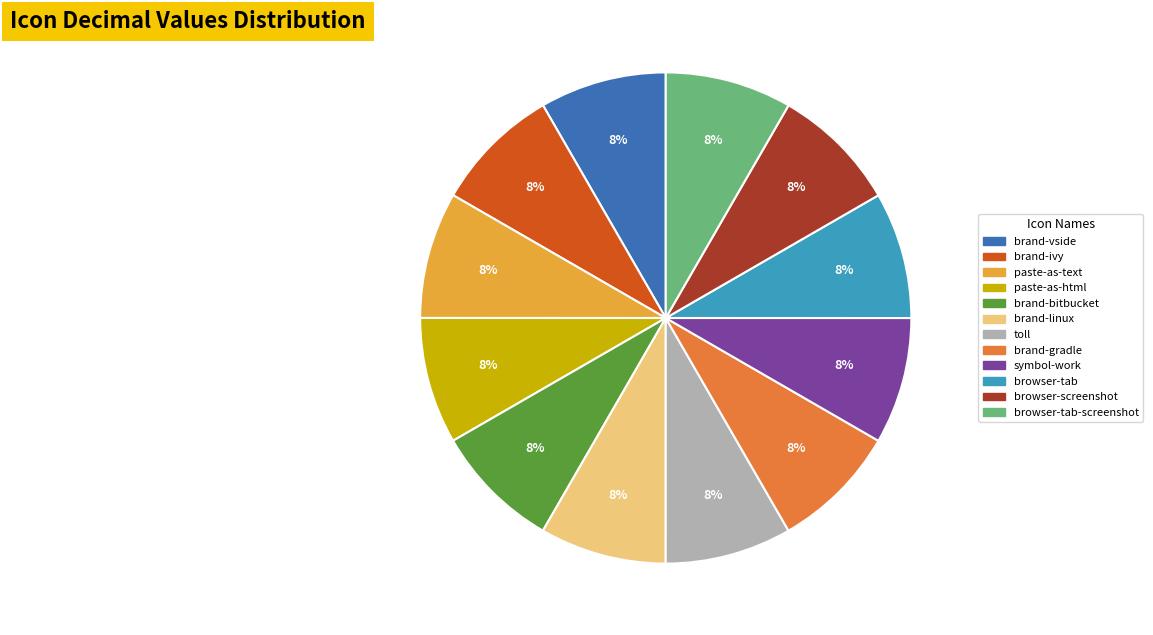

Is there a majority slice in this chart?

No